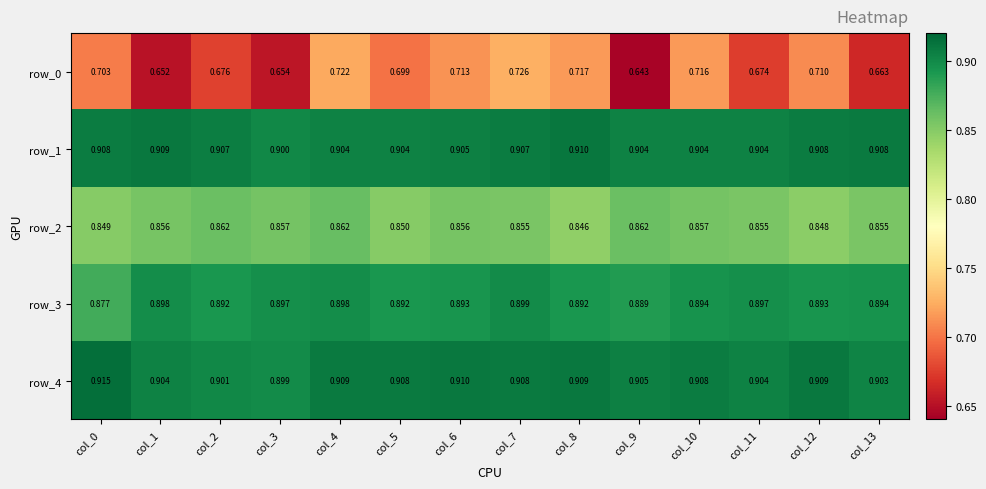

What is the approximate value of row_4 at col_13?

0.9